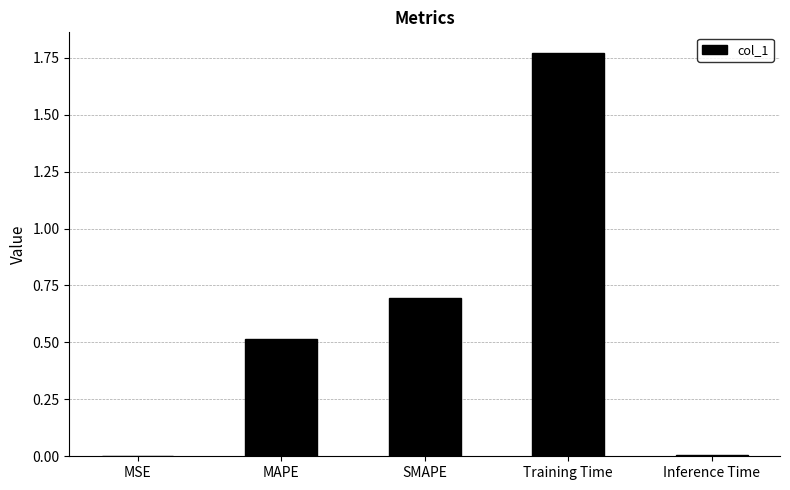

Which has a higher value, Training Time or SMAPE?

Training Time